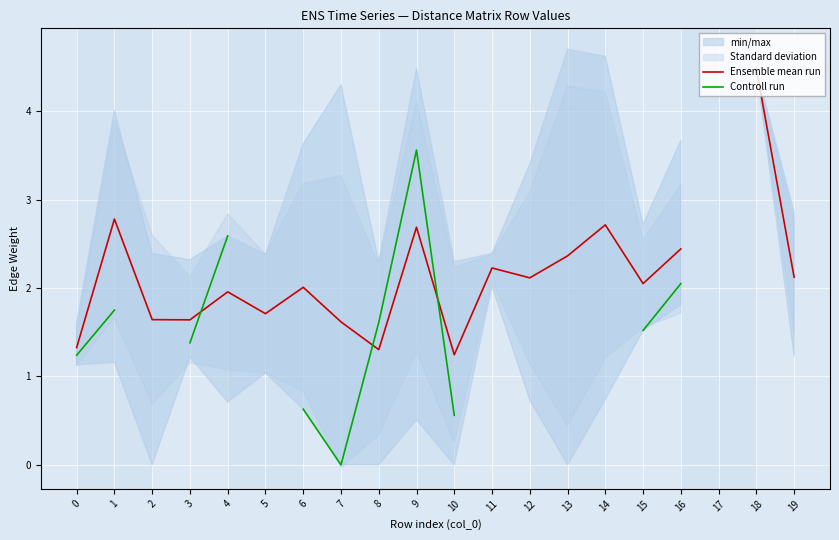

How many values in the Controll run series exceed 2?

4